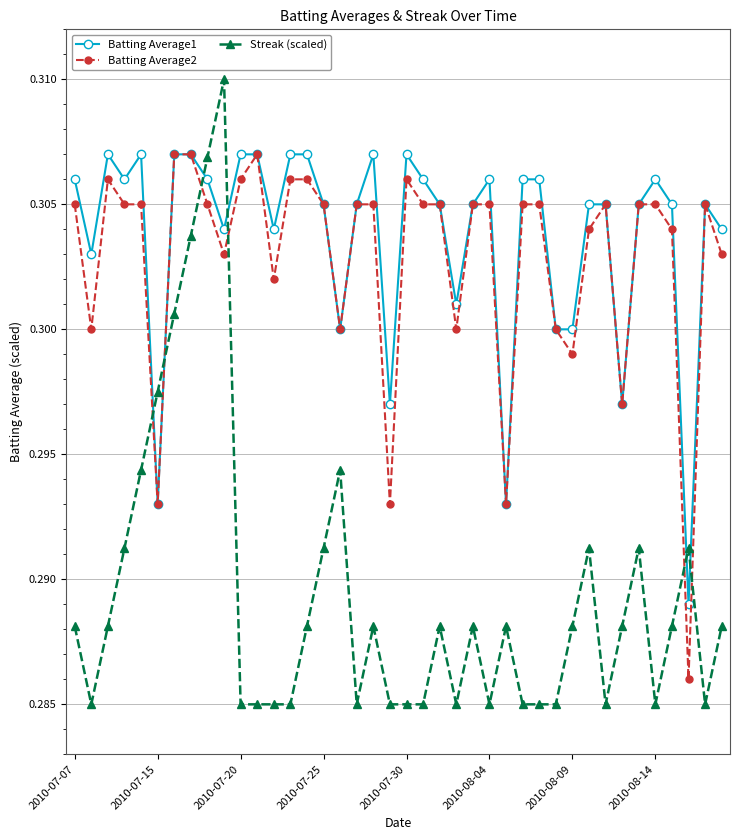

True or false: Batting Average1 has more than 1 interior local peaks.

True